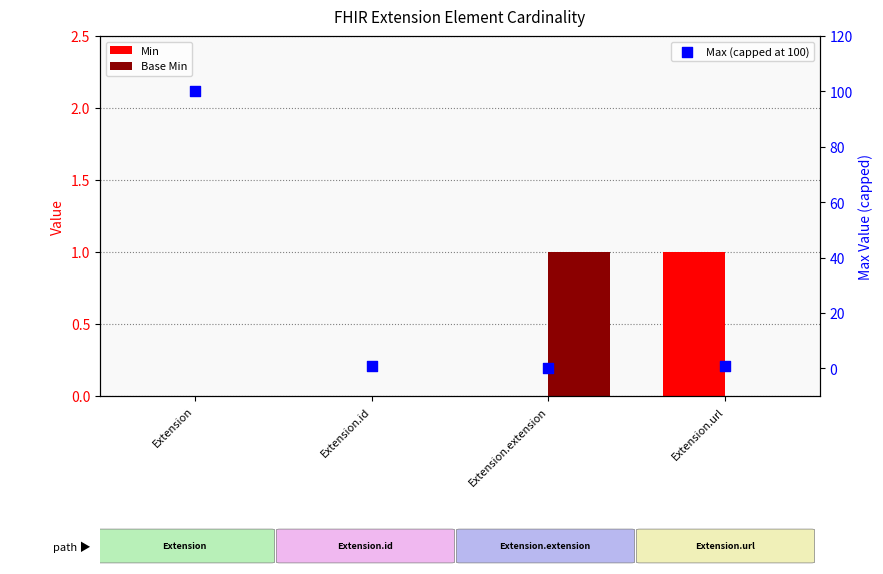

At how many categories does at least one series exceed 52?

1